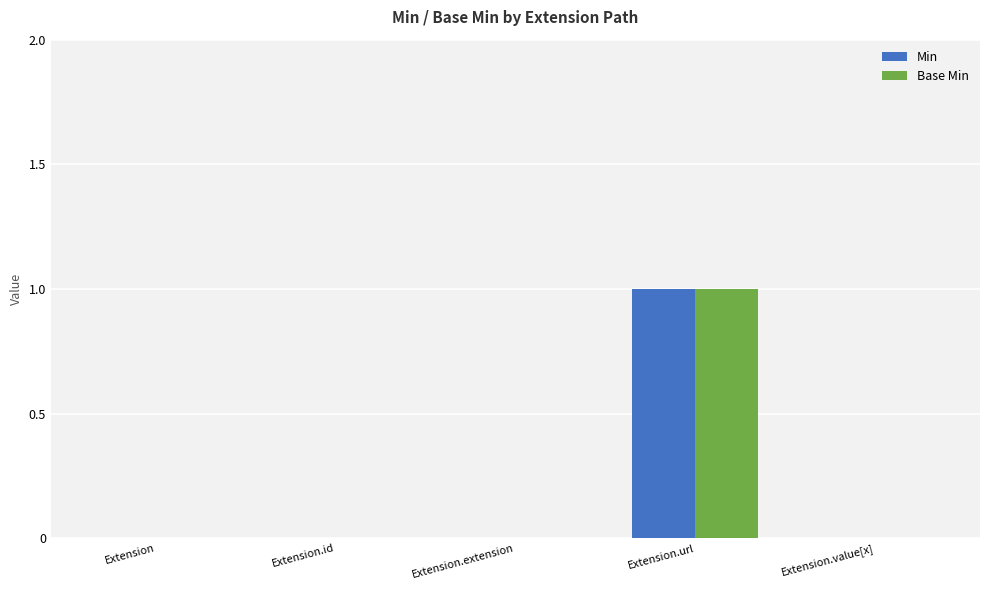

What are all the series names shown in the legend?

Min, Base Min